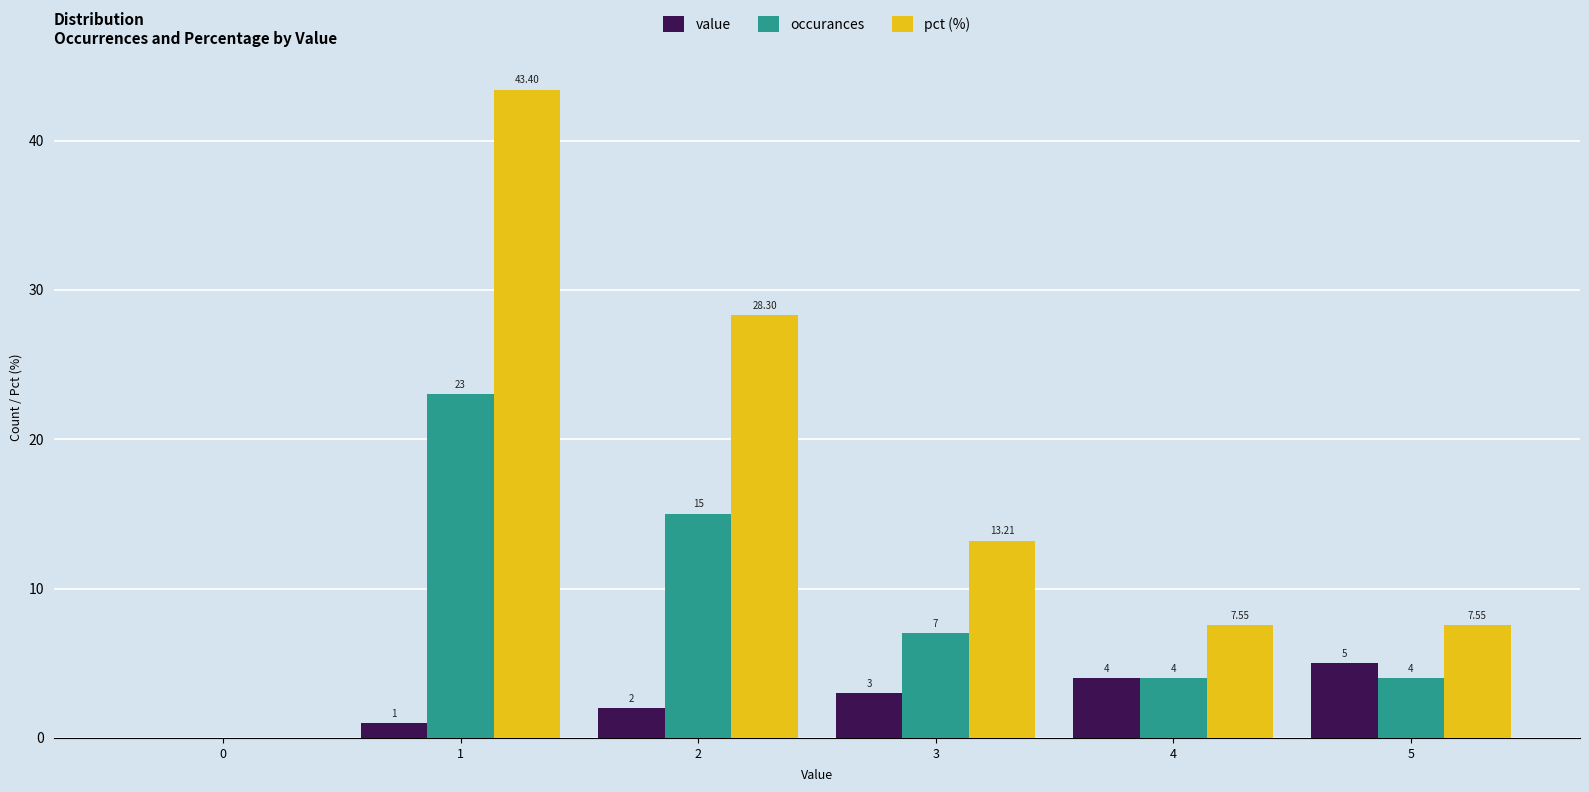

Which series has the widest spread of values?

pct (%)